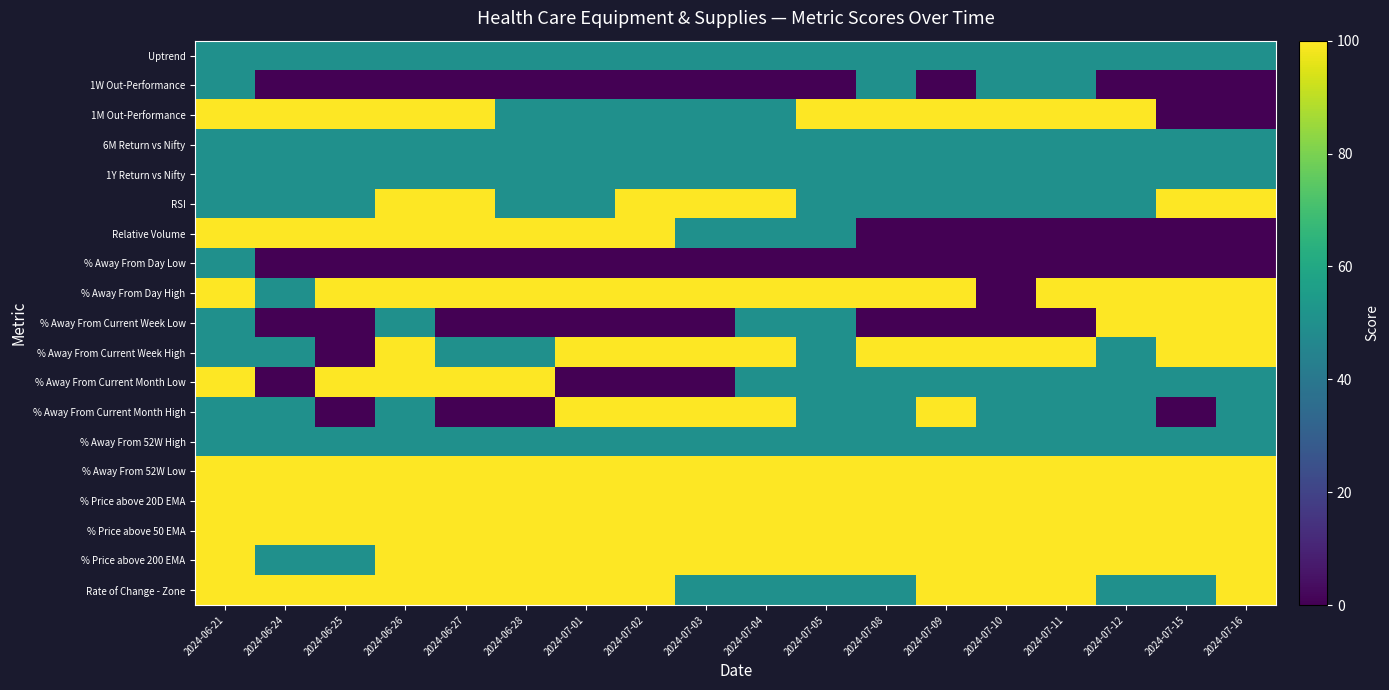

What is the spread (max minus min) of values at 2024-07-16?

100